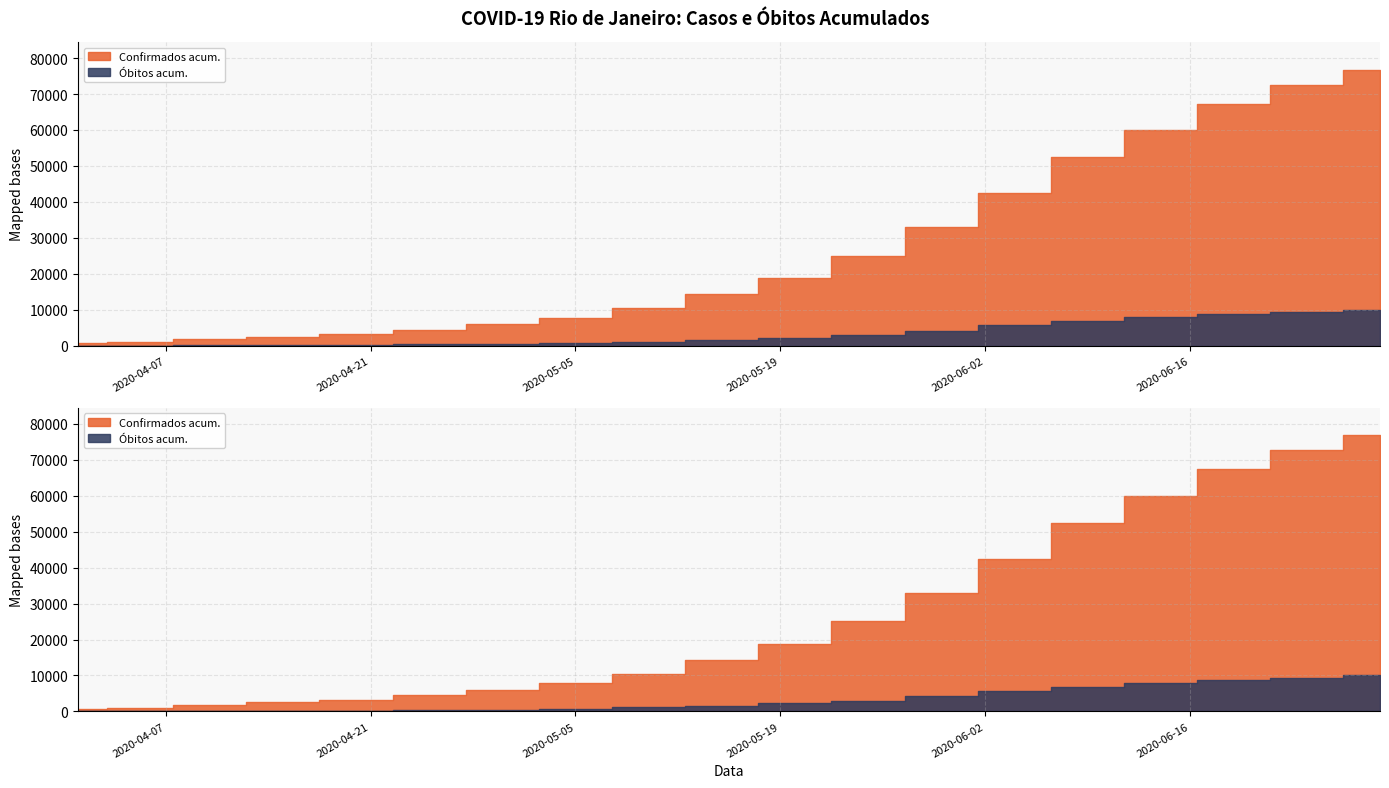

What value does the Confirmados acum. series have at 2020-05-05, to the nearest 100?

7800